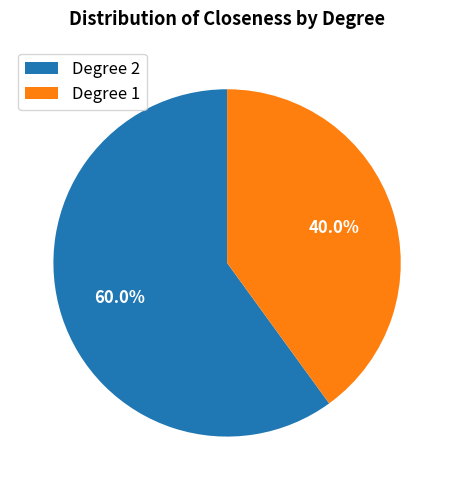

Which has a higher value, Degree 2 or Degree 1?

Degree 2